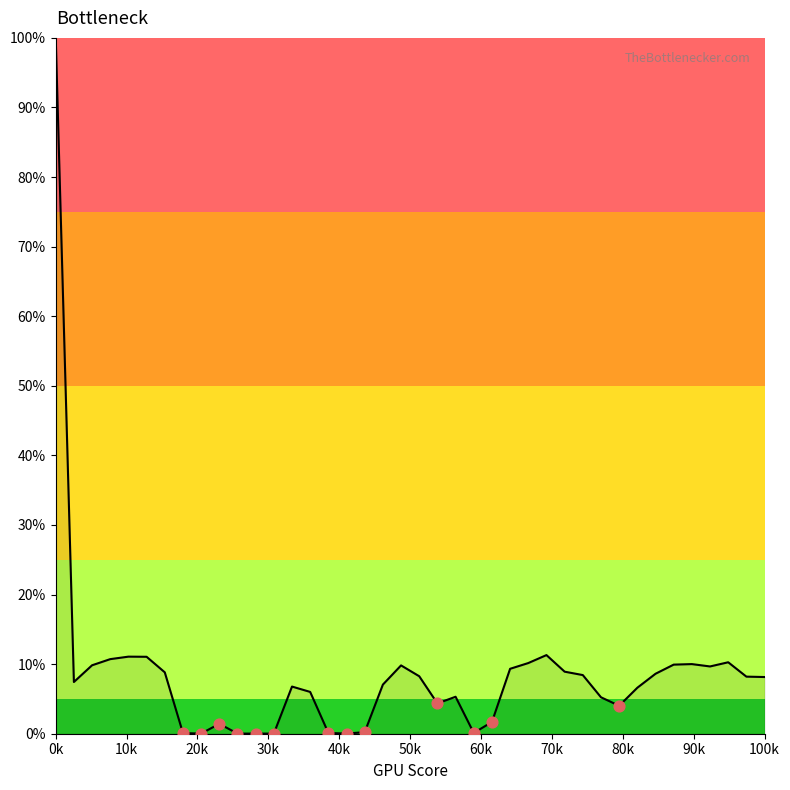

What is the greatest value displayed?

100.0